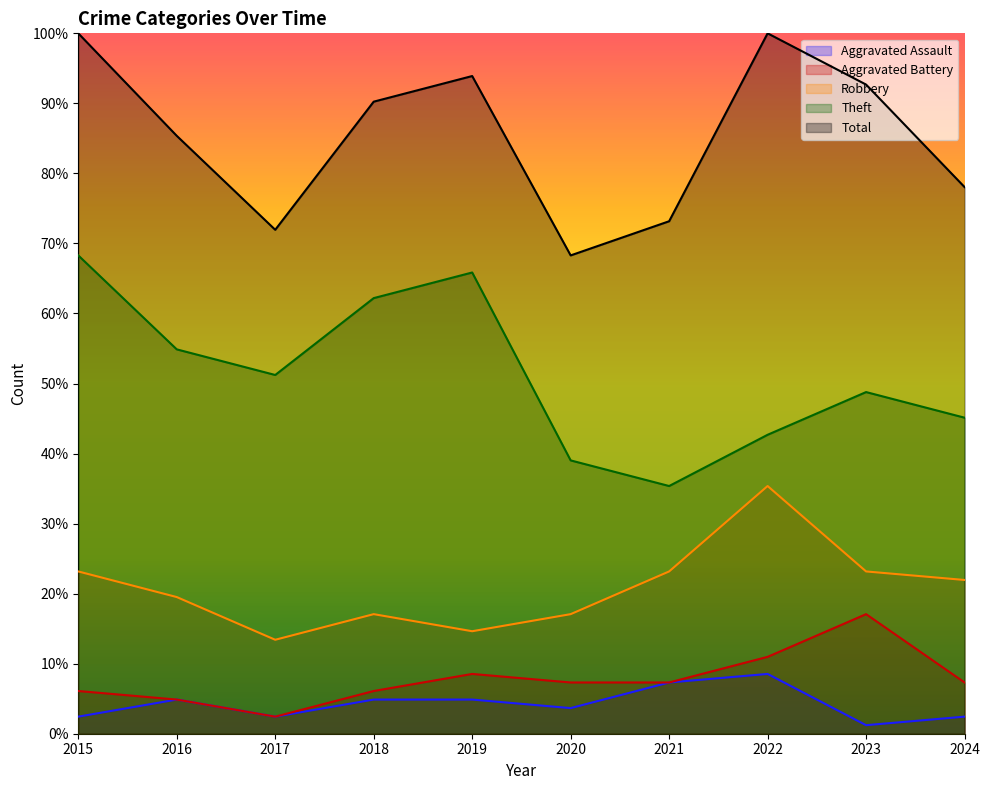

Where is Theft nearest to the value 51?

2017